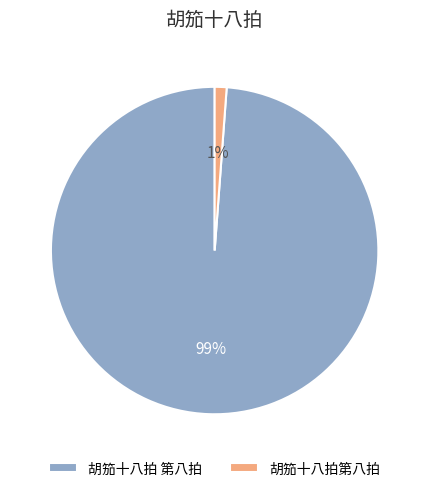

Is the sum of 胡笳十八拍 第八拍 and 胡笳十八拍第八拍 greater than half?

Yes